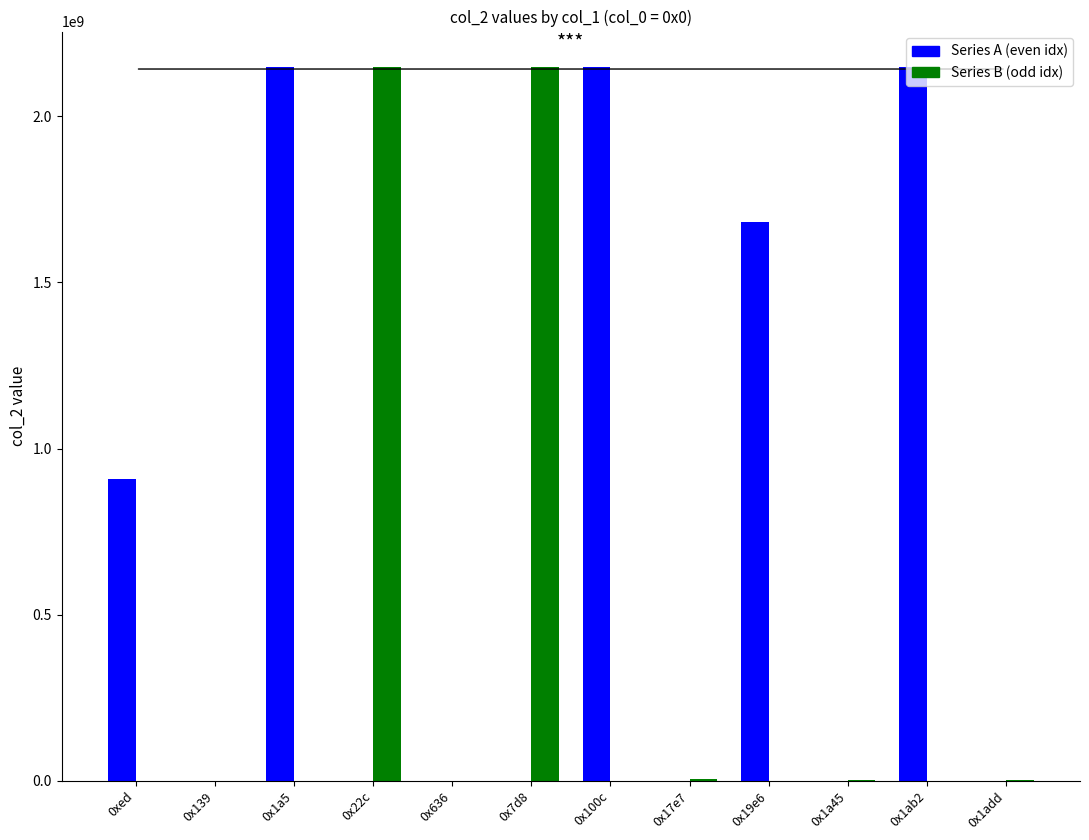

Which series has the largest total across all categories?

Series A (even idx)